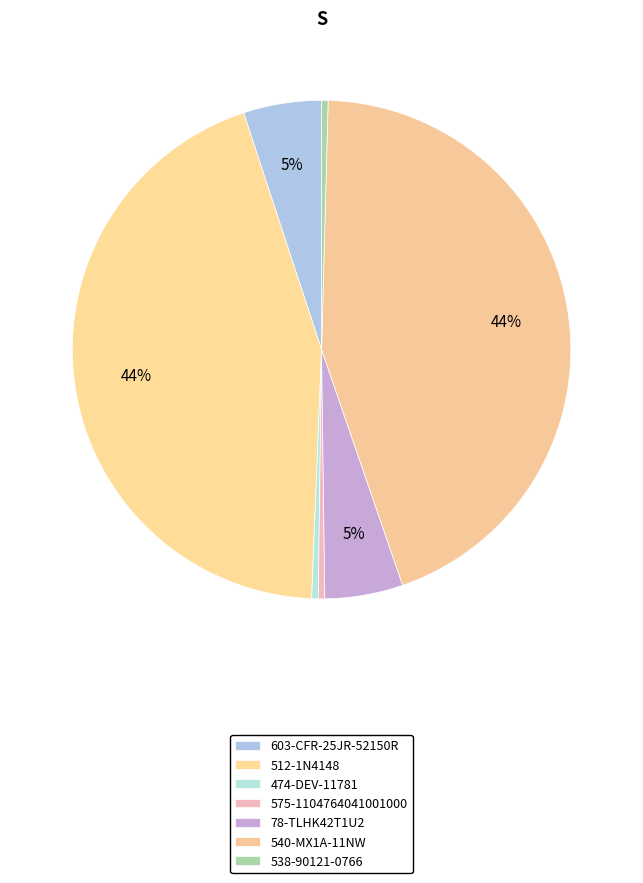

Count the number of slices in the pie.

7